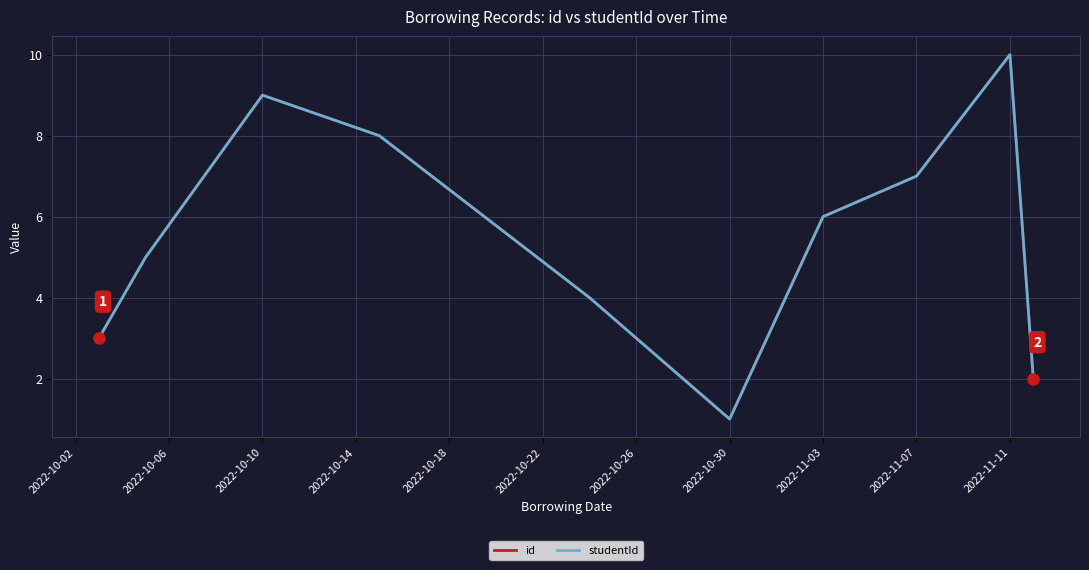

What is the minimum value for studentId?

1